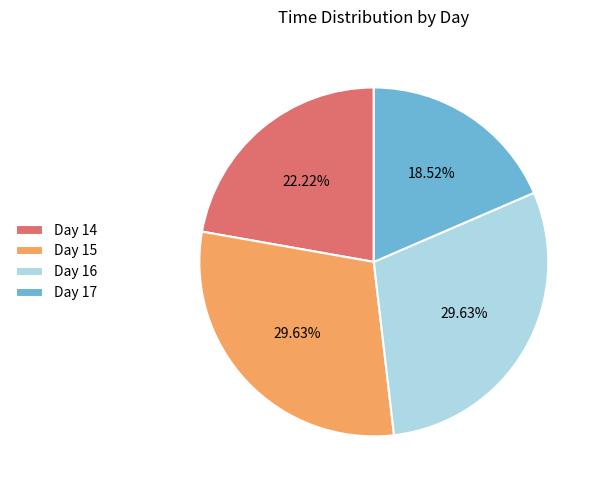

Which has a higher value, Day 14 or Day 15?

Day 15